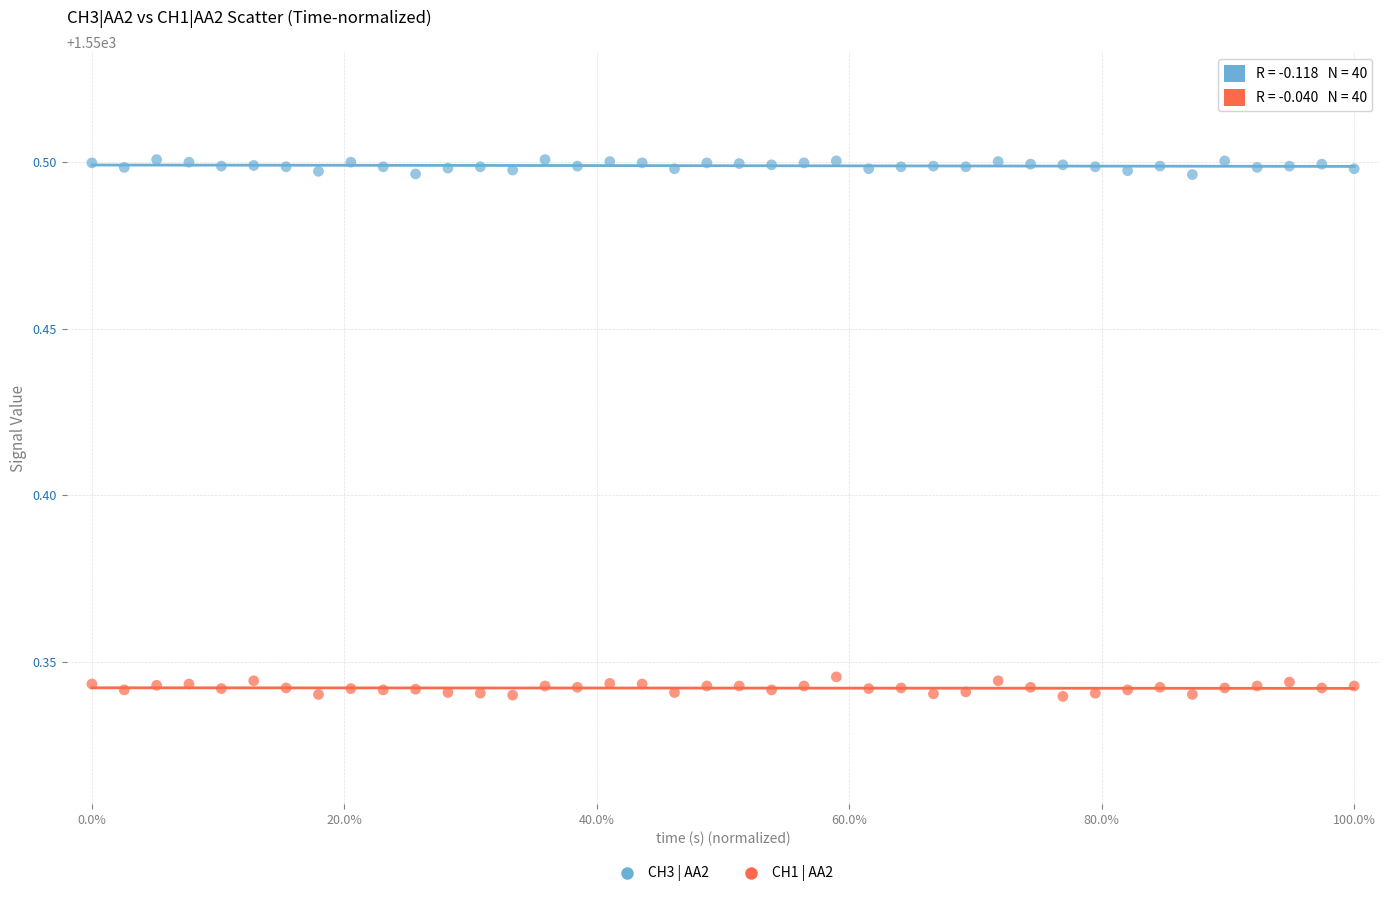

Which series contains the lowest Y value?

CH1 | AA2